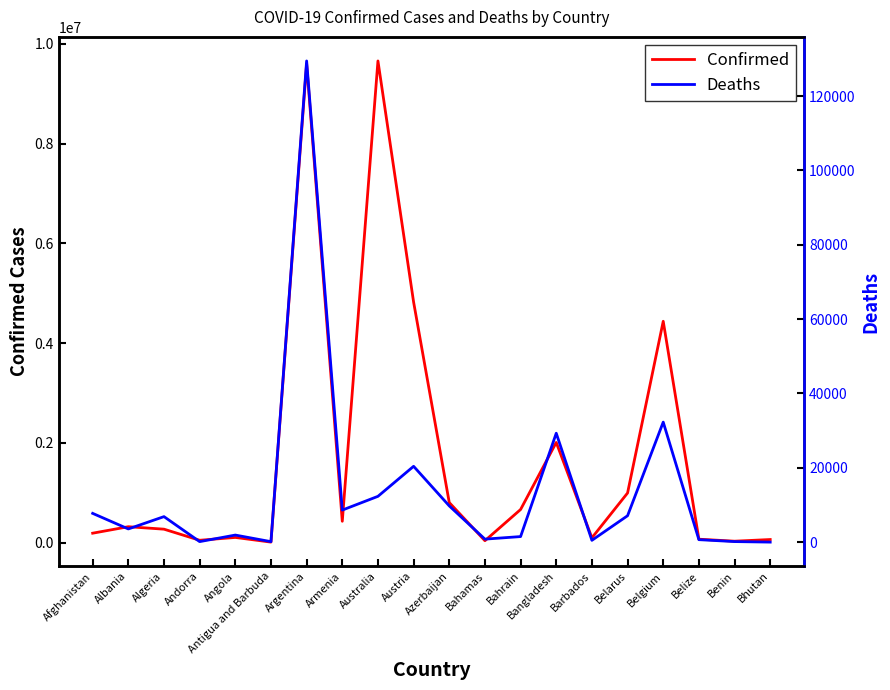

Which series has the widest spread of values?

Confirmed